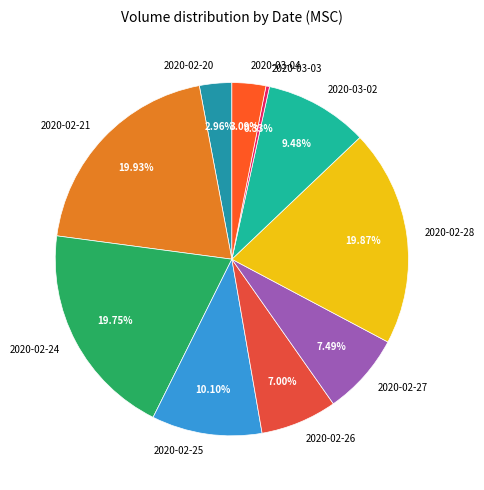

How many slices are in this pie chart?

10